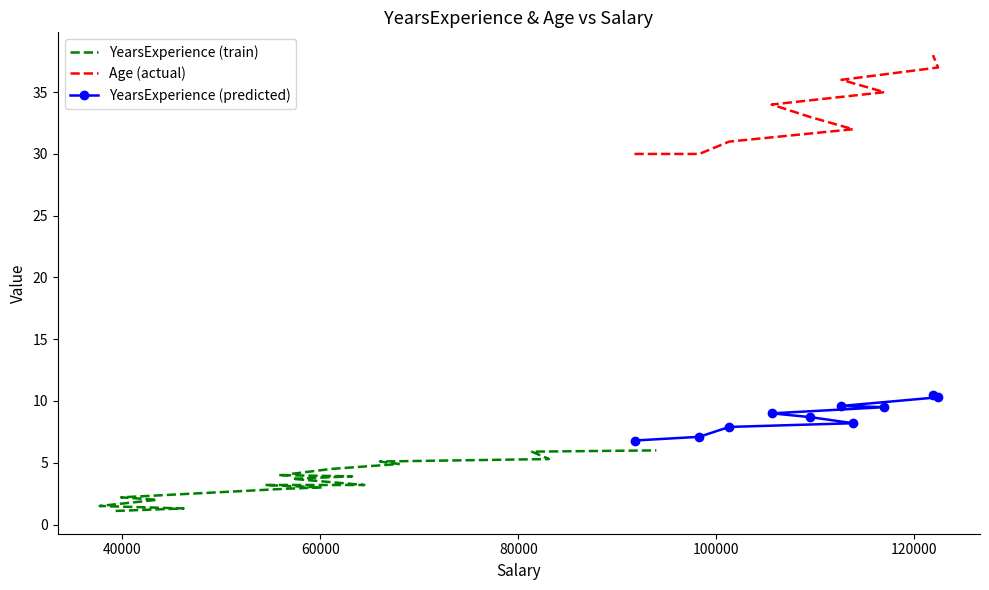

Which series has the largest total across all categories?

Age